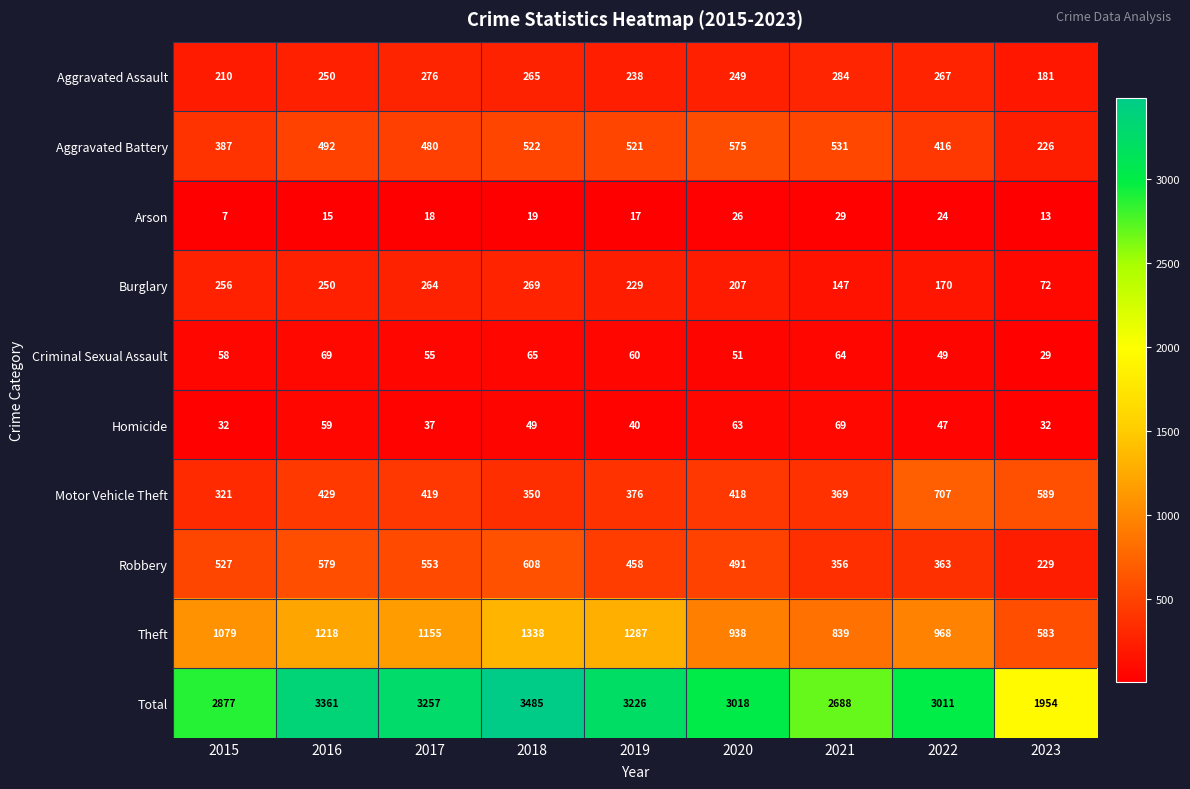

At which label does Motor Vehicle Theft first exceed 418?

2016